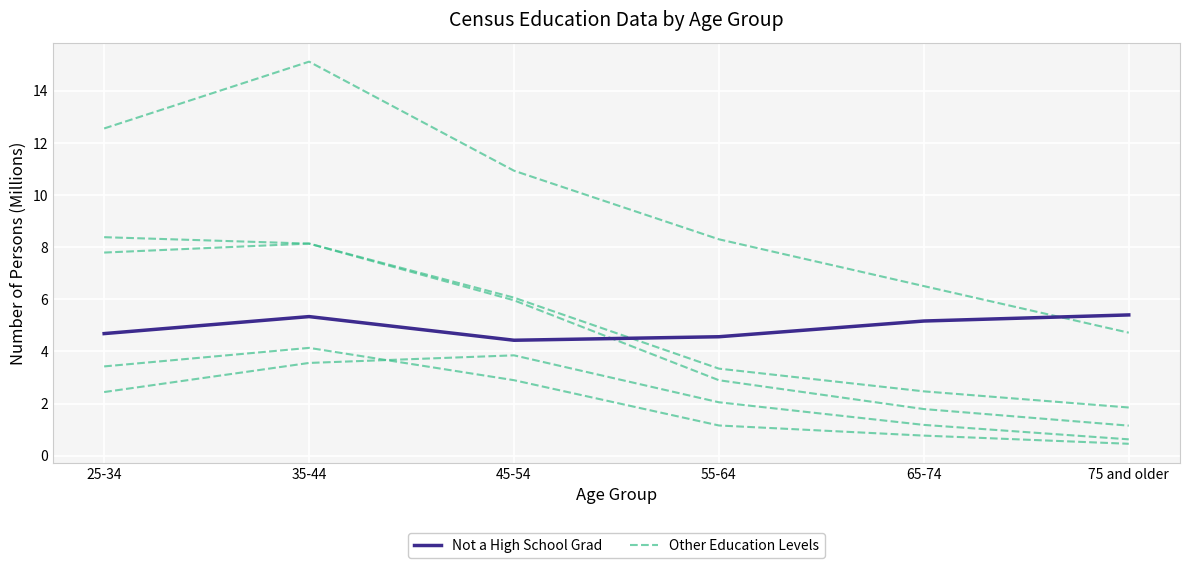

What is the maximum value shown in the chart?

15.1